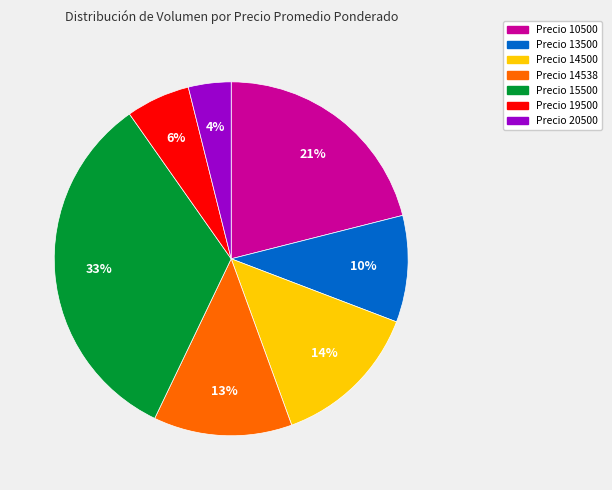

Approximately how many times larger is the value at Precio 10500 compared to Precio 15500?

0.6